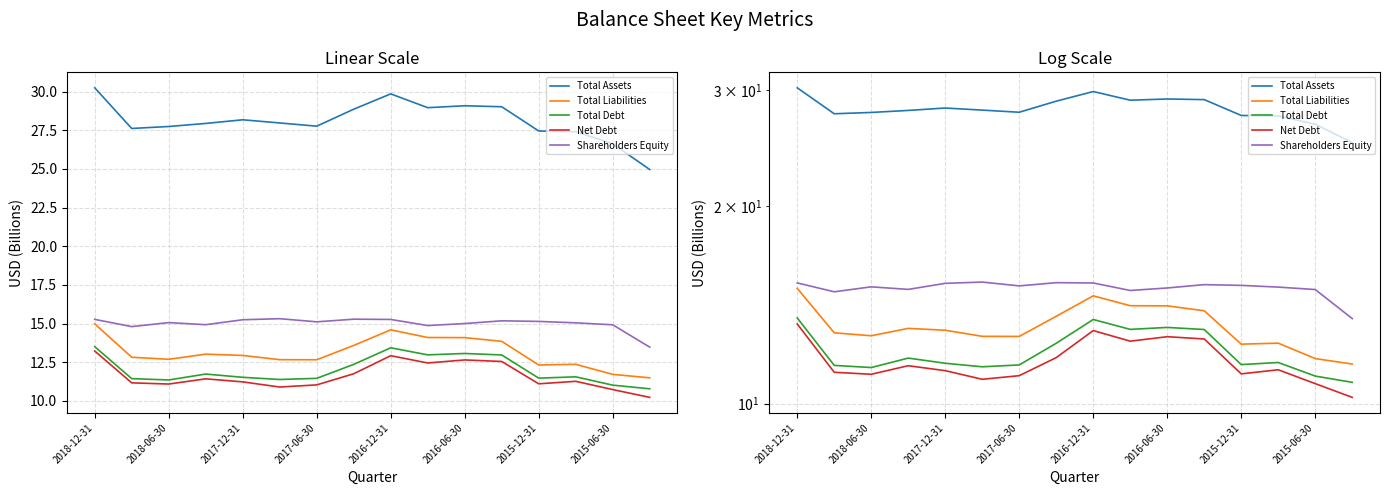

True or false: Net Debt has more than 0 interior local peaks.

True